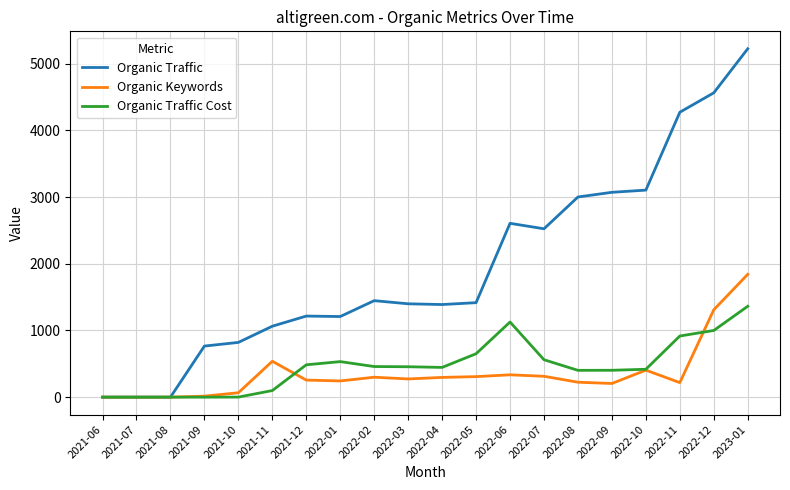

Rank the series by their maximum value, from highest to lowest.

Organic Traffic, Organic Keywords, Organic Traffic Cost